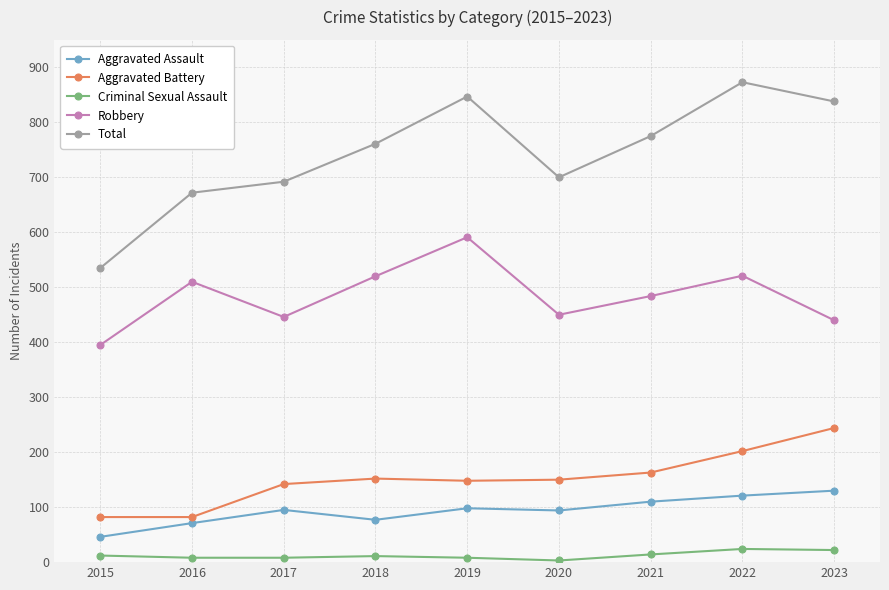

True or false: Aggravated Battery and Robbery intersect in this chart.

False